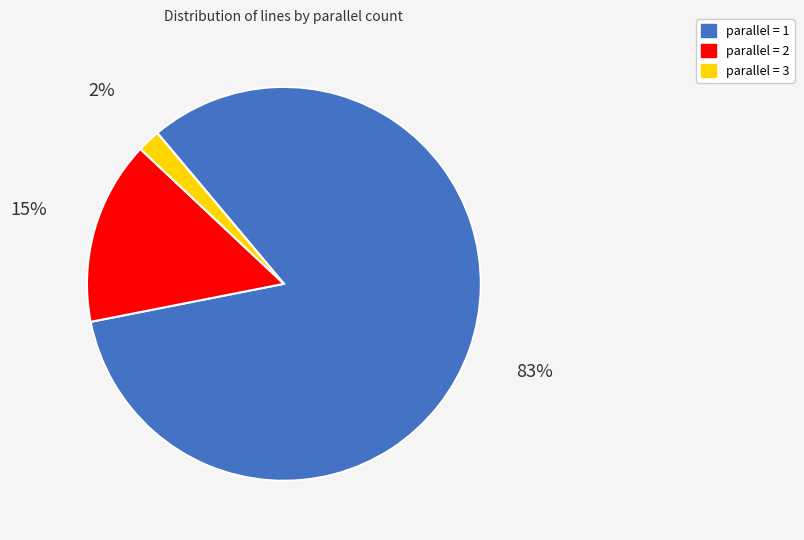

To the nearest percent, what is the average slice percentage?

33%